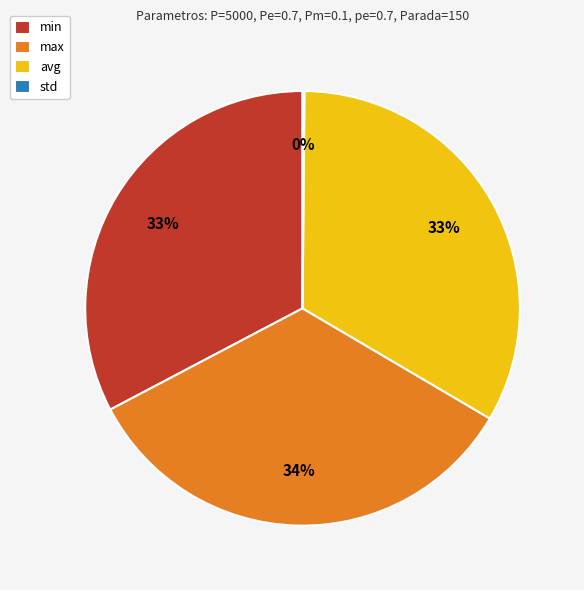

Is it true that min is 20% of the pie?

False